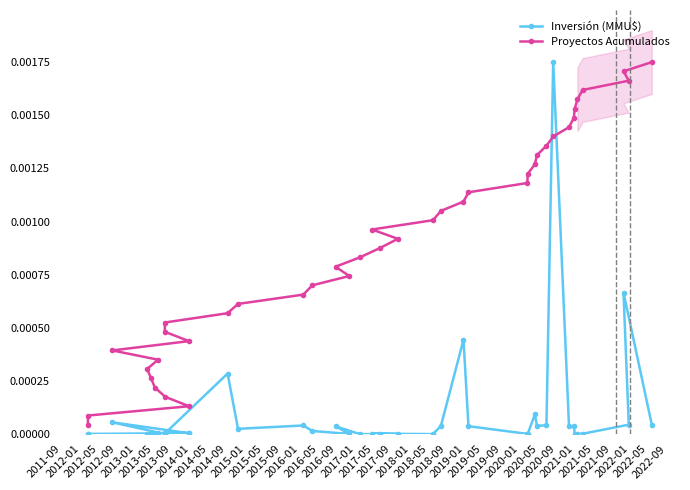

Count the number of data series in this chart.

2